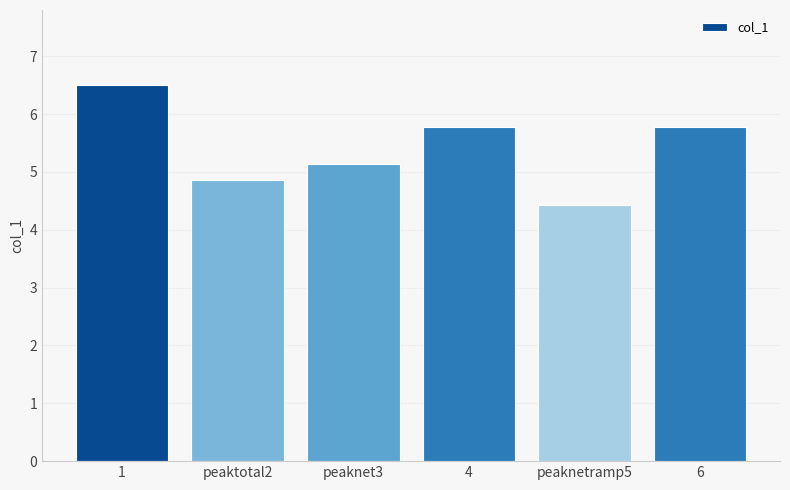

What position from the left is peaknetramp5?

5